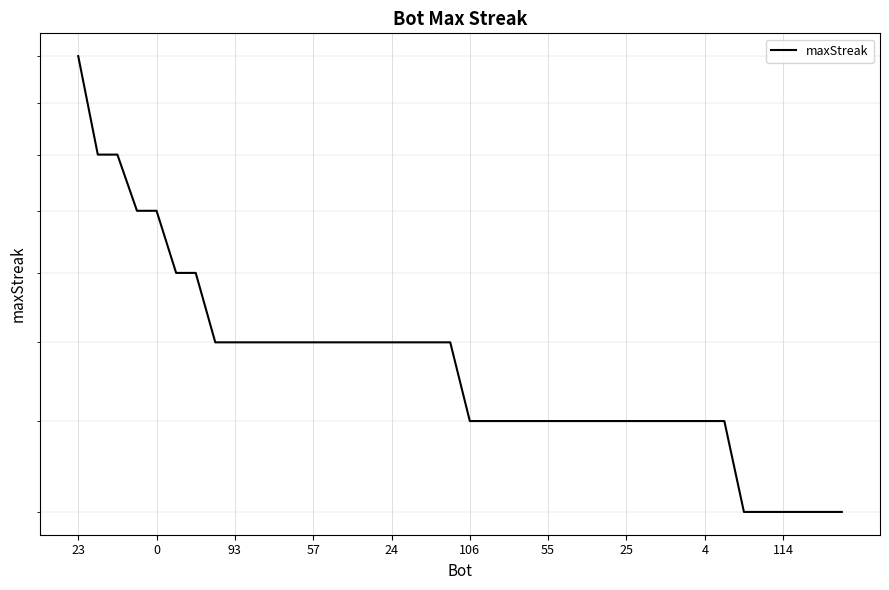

Reading left to right, what are all the values shown in this chart?

26	22	22	20	20	18	18	16	16	16	16	16	16	16	16	16	16	16	16	16	14	14	14	14	14	14	14	14	14	14	14	14	14	14	12	12	12	12	12	12